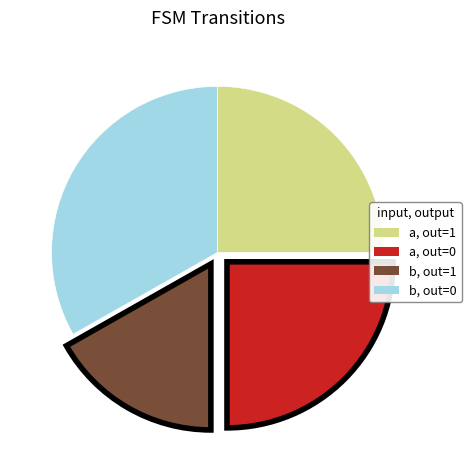

Is there any slice that represents more than half of the pie?

No